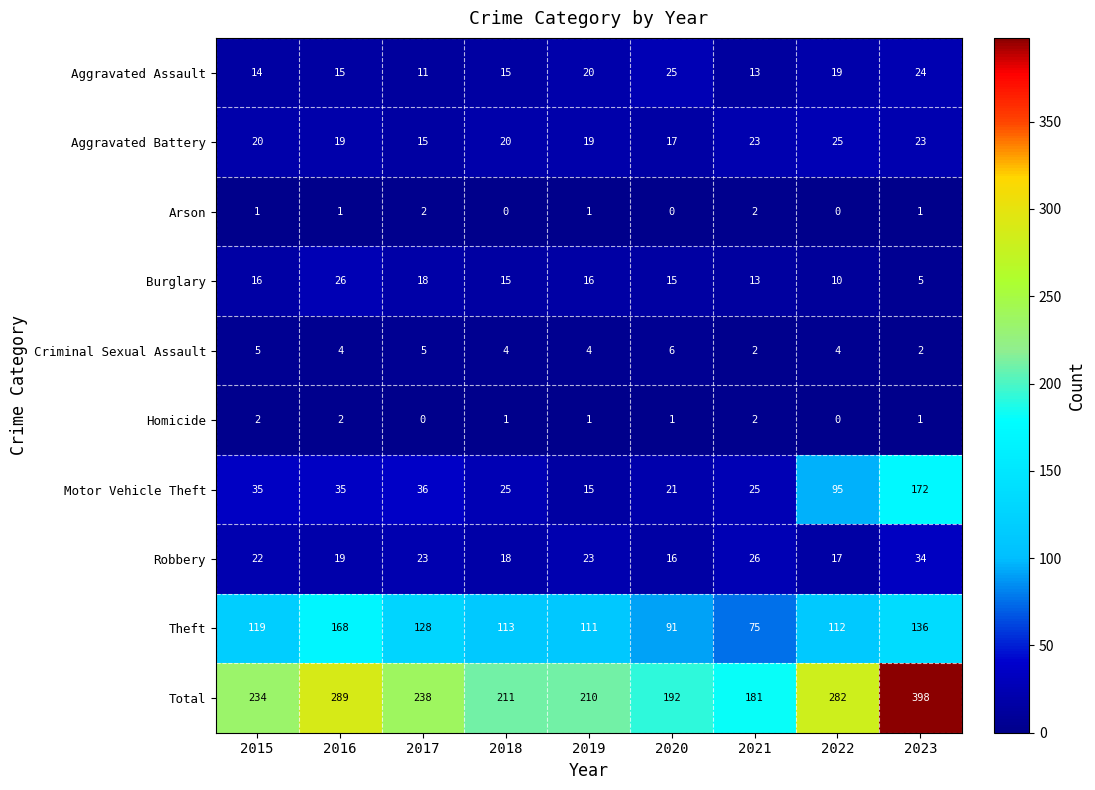

Which series has the widest spread of values?

Total